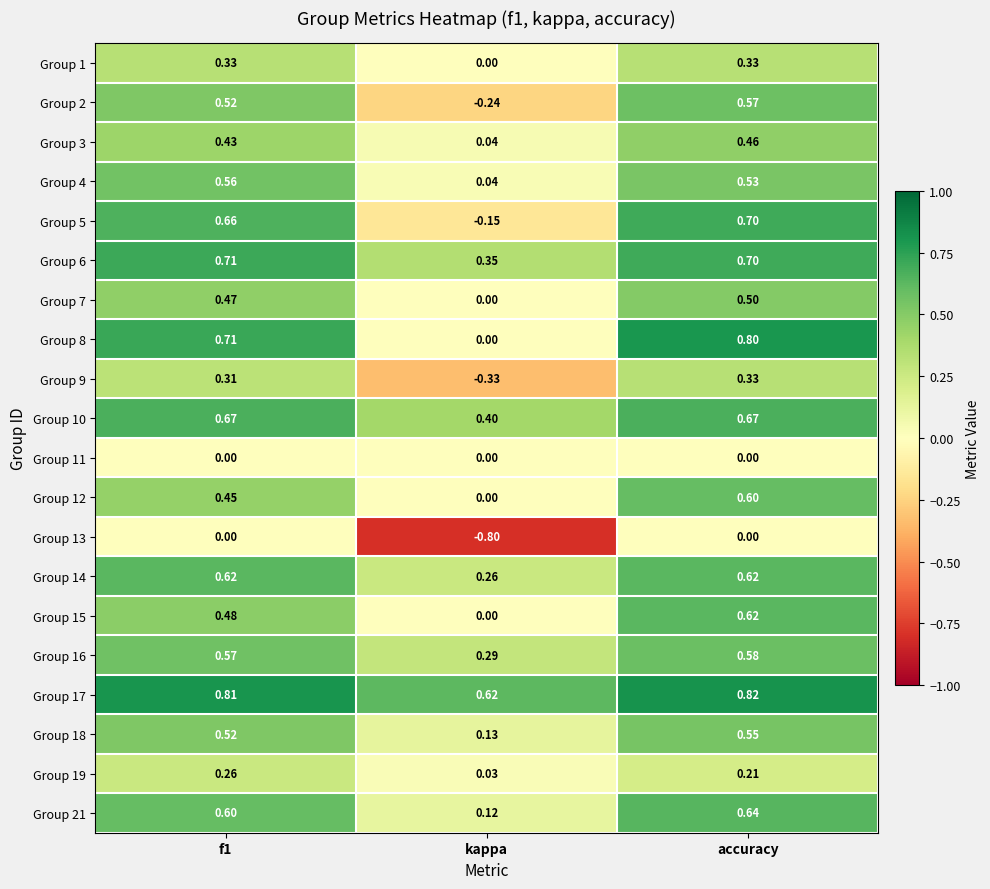

Which category has the lowest value in the Group 8 series?

kappa